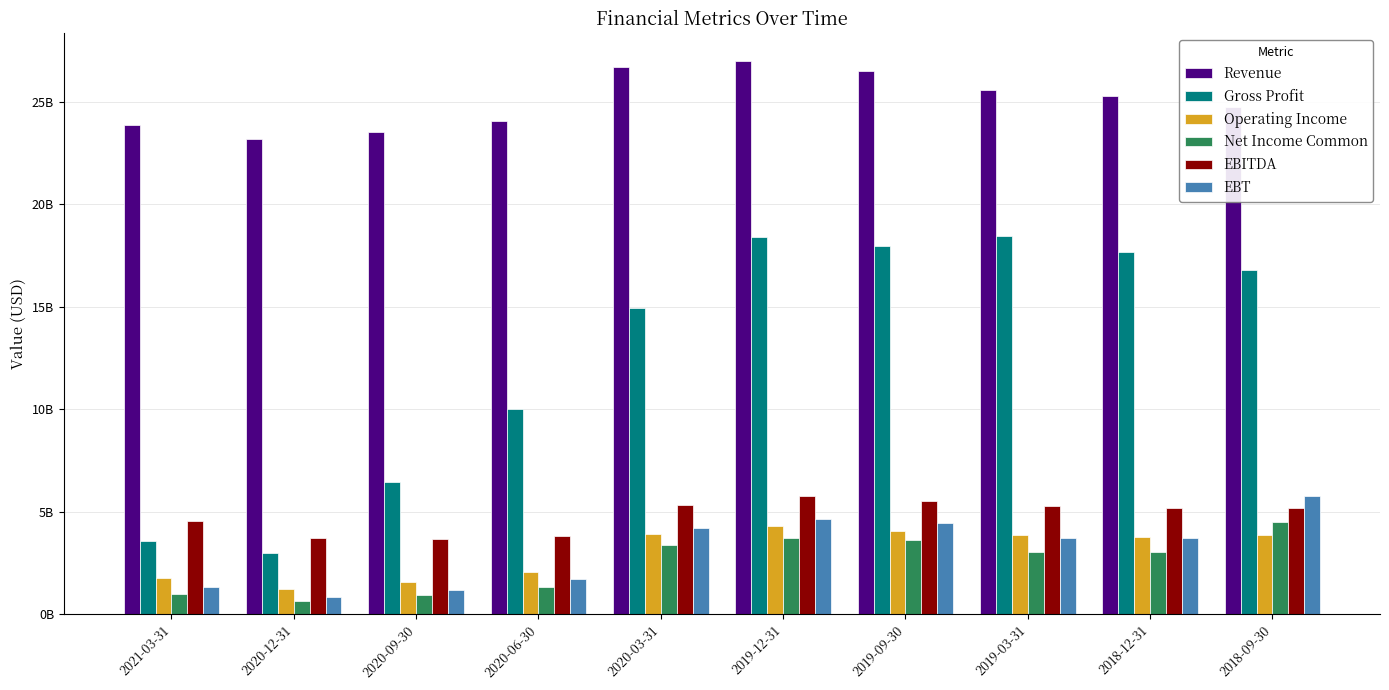

What is the difference between the maximum and minimum values in the Net Income Common series?

3853299800